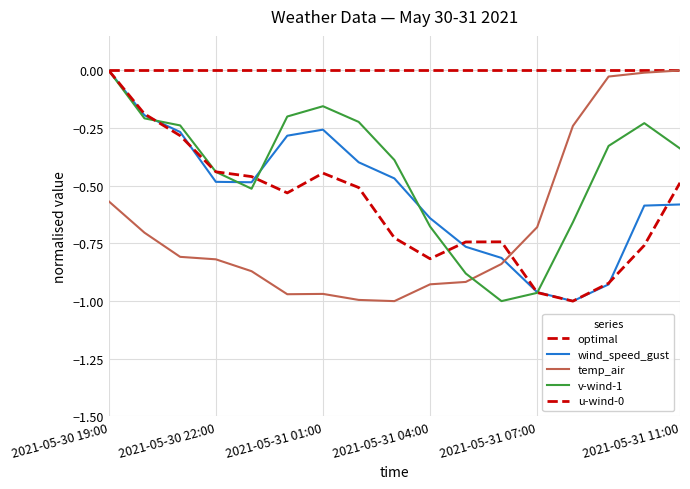

What is the difference between the second highest and second lowest values in the wind_speed_gust series?

0.8